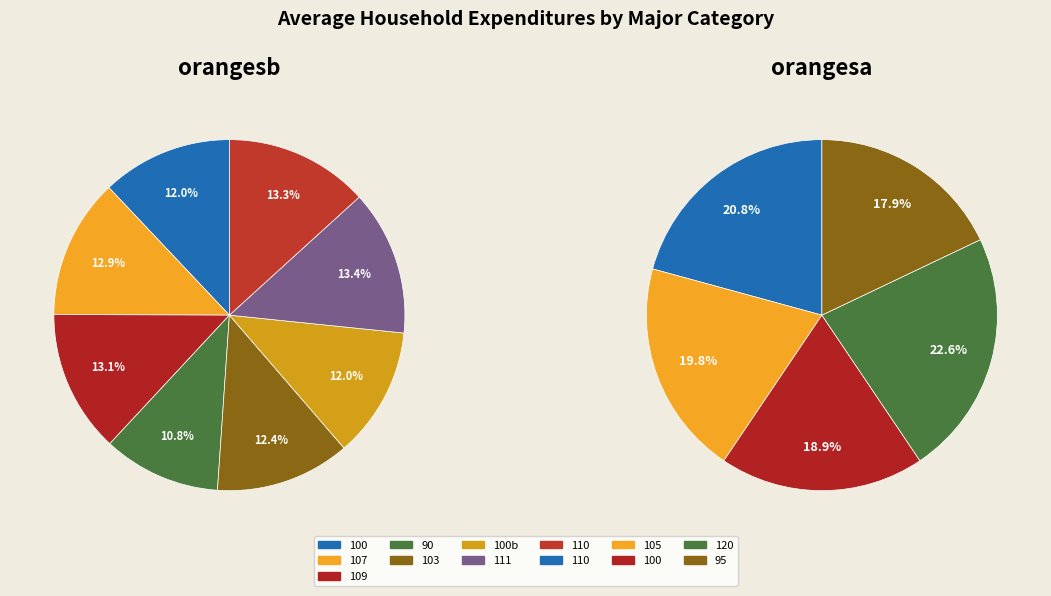

What is the smallest slice in the pie chart?

90